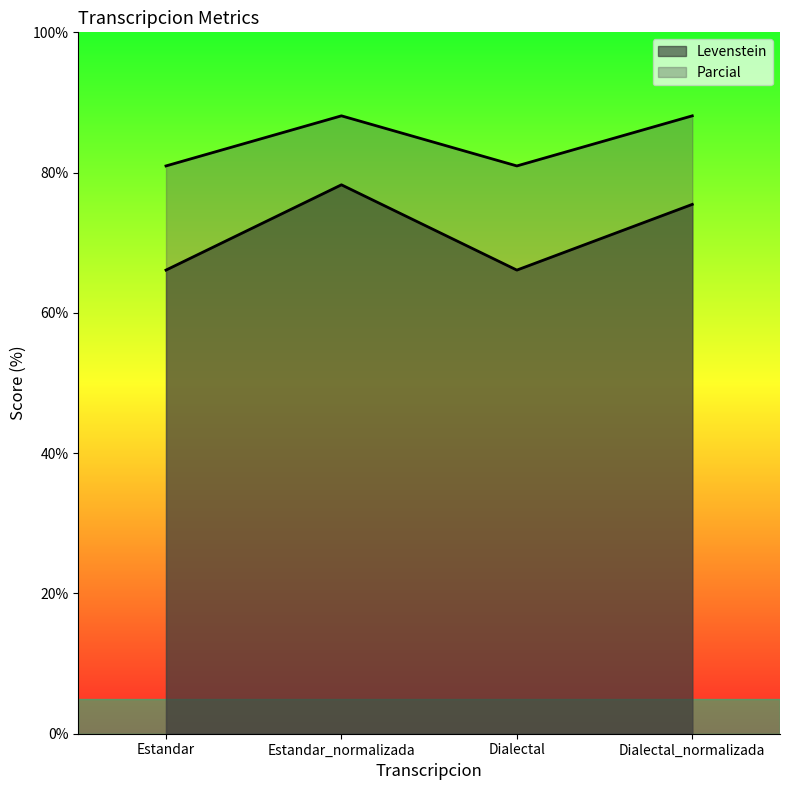

What is the label of the 4th point from the left?

Dialectal_normalizada